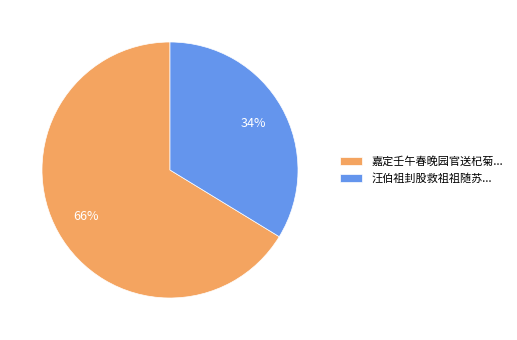

To the nearest percent, what is the average slice percentage?

50%